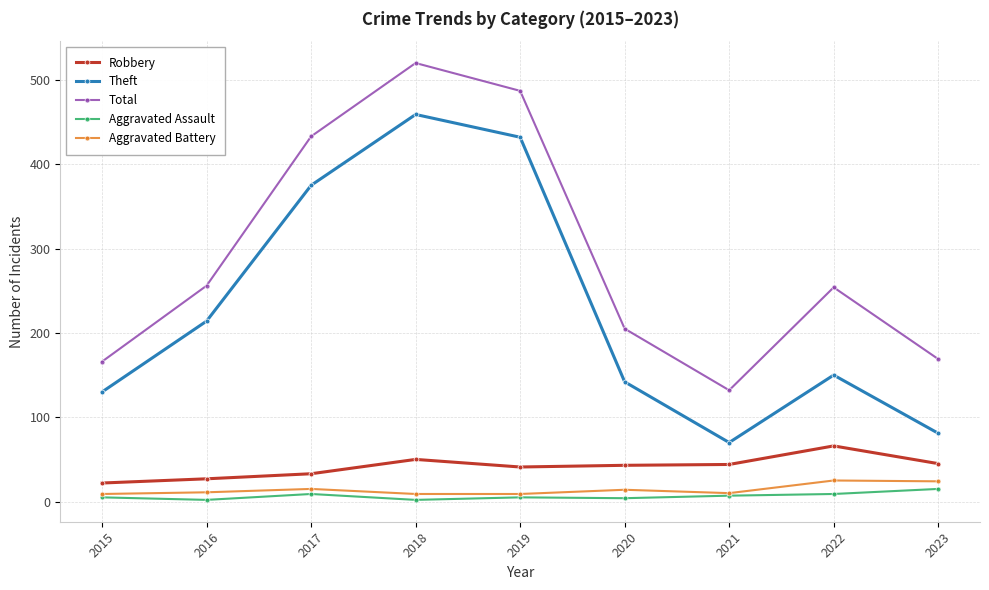

What is the highest value of the Theft series?

459